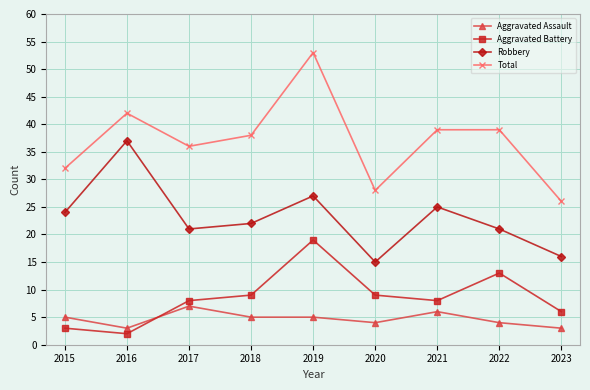

Does the chart have visible grid lines?

Yes